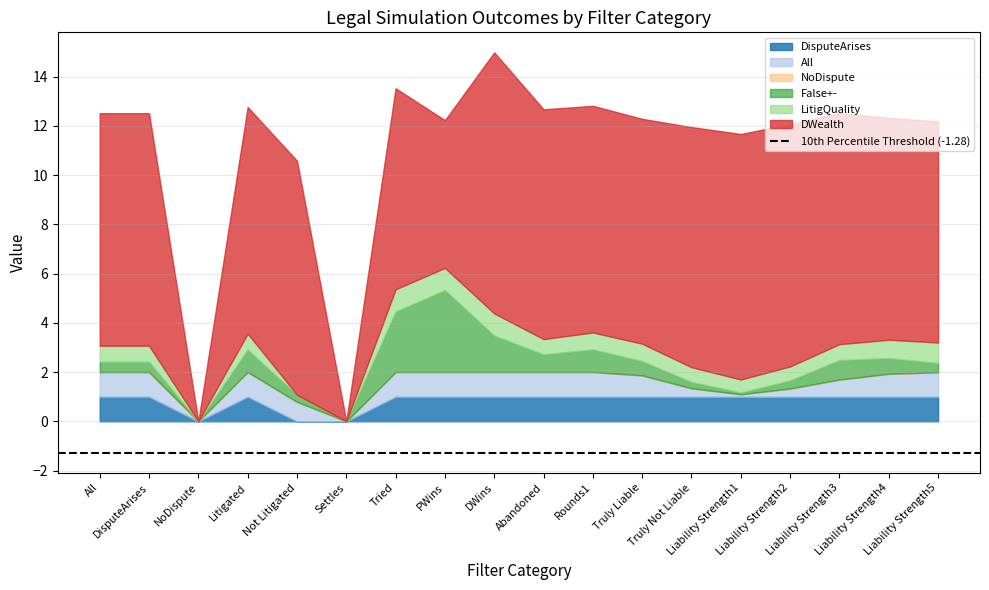

Reading left to right, extract all data points from this chart.

DisputeArises: 1.0	1.0	0.0	1.0	0.0	0.0	1.0	1.0	1.0	1.0	1.0	1.0	1.0	1.0	1.0	1.0	1.0	1.0
All: 1.0	1.0	0.0	1.0	0.8	0.0	1.0	1.0	1.0	1.0	1.0	0.9	0.3	0.1	0.3	0.7	0.9	1.0
NoDispute: 0.0	0.0	0.0	0.0	0.0	0.0	0.0	0.0	0.0	0.0	0.0	0.0	0.0	0.0	0.0	0.0	0.0	0.0
False+-: 0.4	0.4	0.0	0.9	0.3	0.0	2.5	3.3	1.5	0.7	0.9	0.6	0.3	0.1	0.3	0.8	0.6	0.4
LitigQuality: 0.6	0.6	0.0	0.6	0.0	0.0	0.9	0.9	0.9	0.6	0.7	0.7	0.6	0.5	0.6	0.6	0.7	0.8
DWealth: 9.4	9.4	0.0	9.2	9.5	0.0	8.2	6.0	10.6	9.3	9.2	9.1	9.8	10.0	9.8	9.4	9.0	9.0